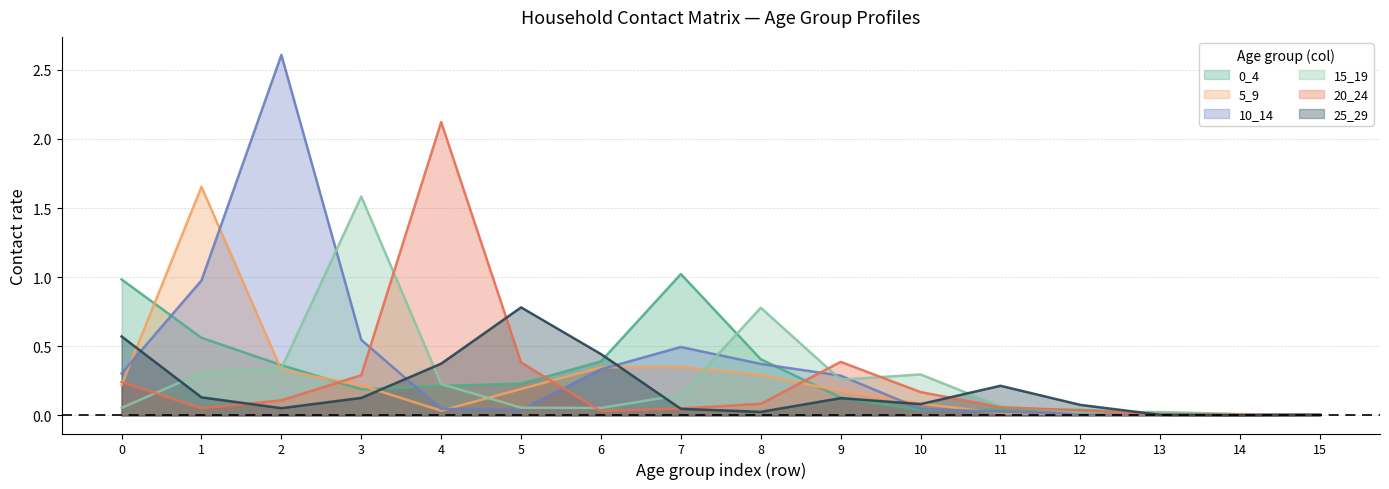

What is the difference between the second highest and second lowest values in the 10_14 series?

1.0